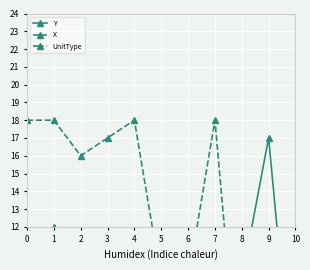

At 1, list the series in order from smallest to largest.

UnitType, Y, X